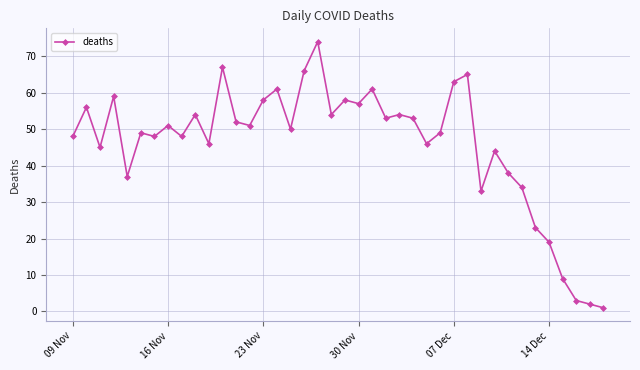

What is the difference between the second highest and second lowest values?

65